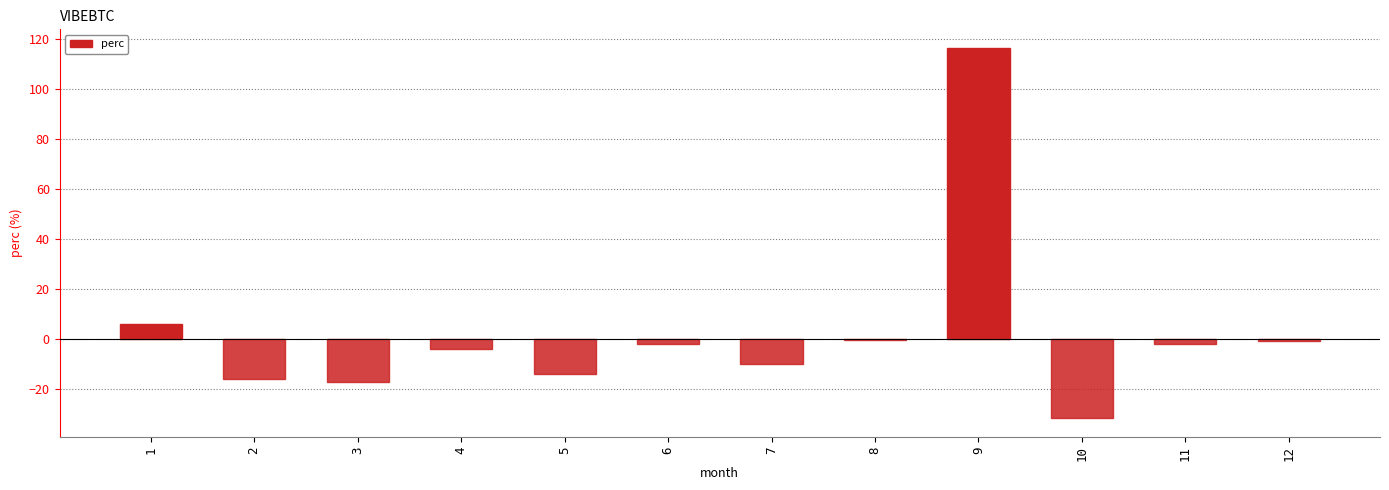

What is the difference between the second highest and second lowest values?

23.2